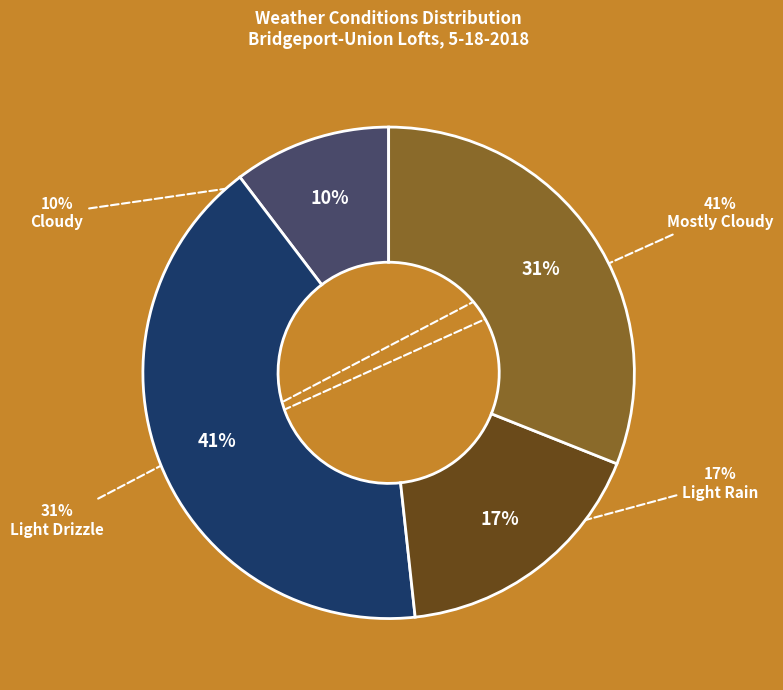

True or false: Light Drizzle accounts for 45% of the total.

False